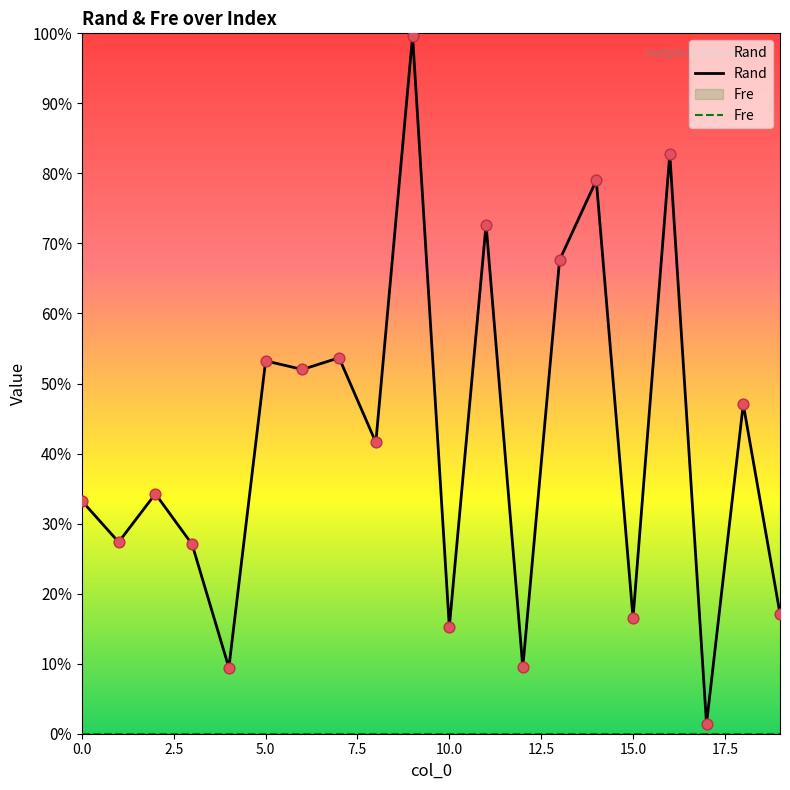

What is the change in value from 15 to 17?

-0.2